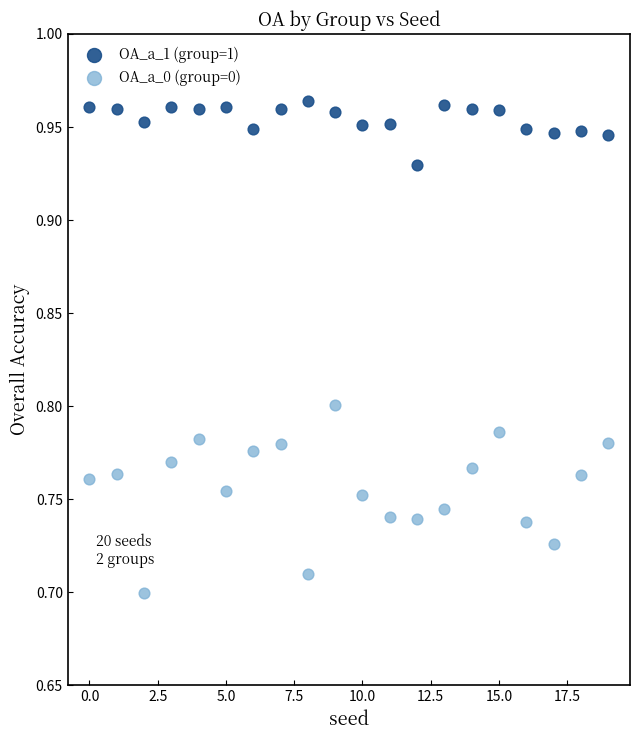

Across all data points, what is the range of Y values (max minus min)?

0.3